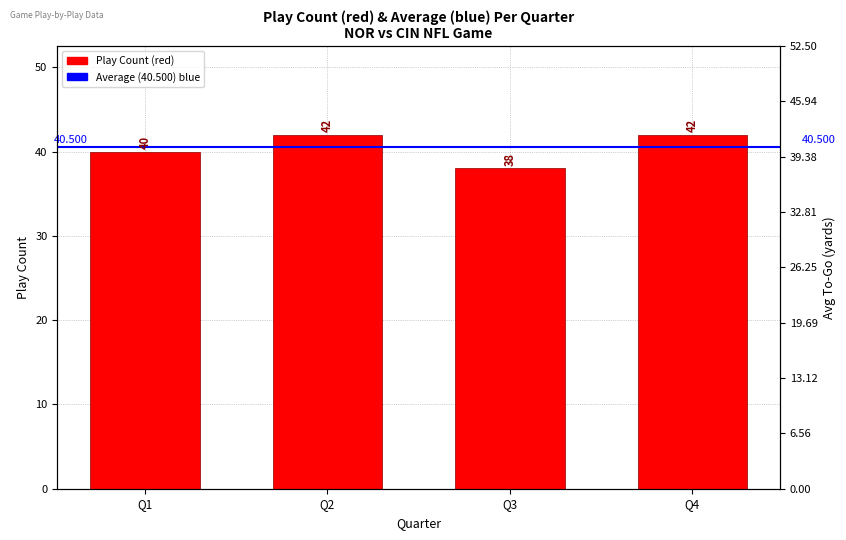

List the labels in order of value, largest first.

Q2, Q4, Q1, Q3